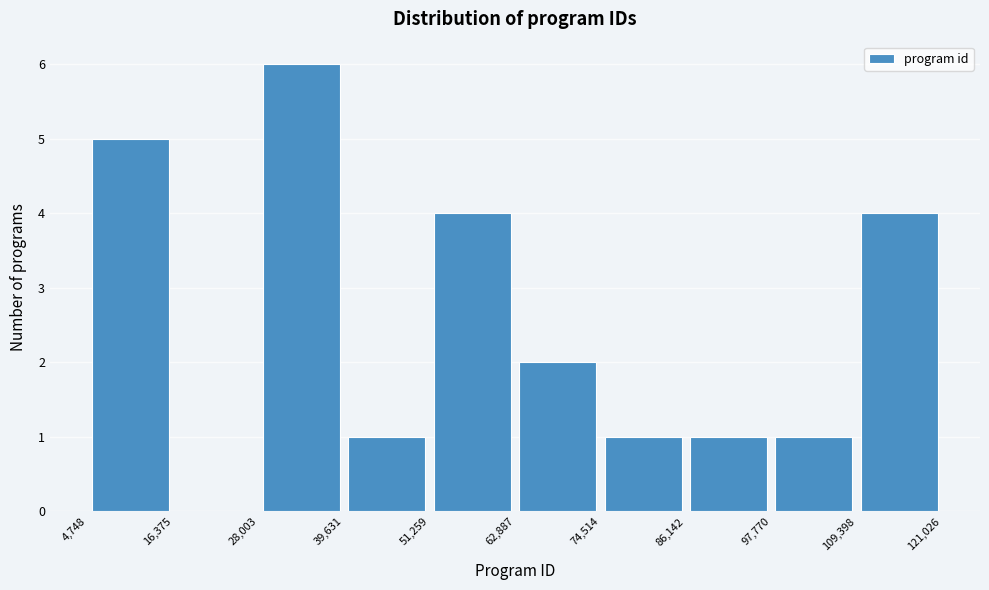

Which range on the x-axis has the tallest bar?

28,003 to 39,631